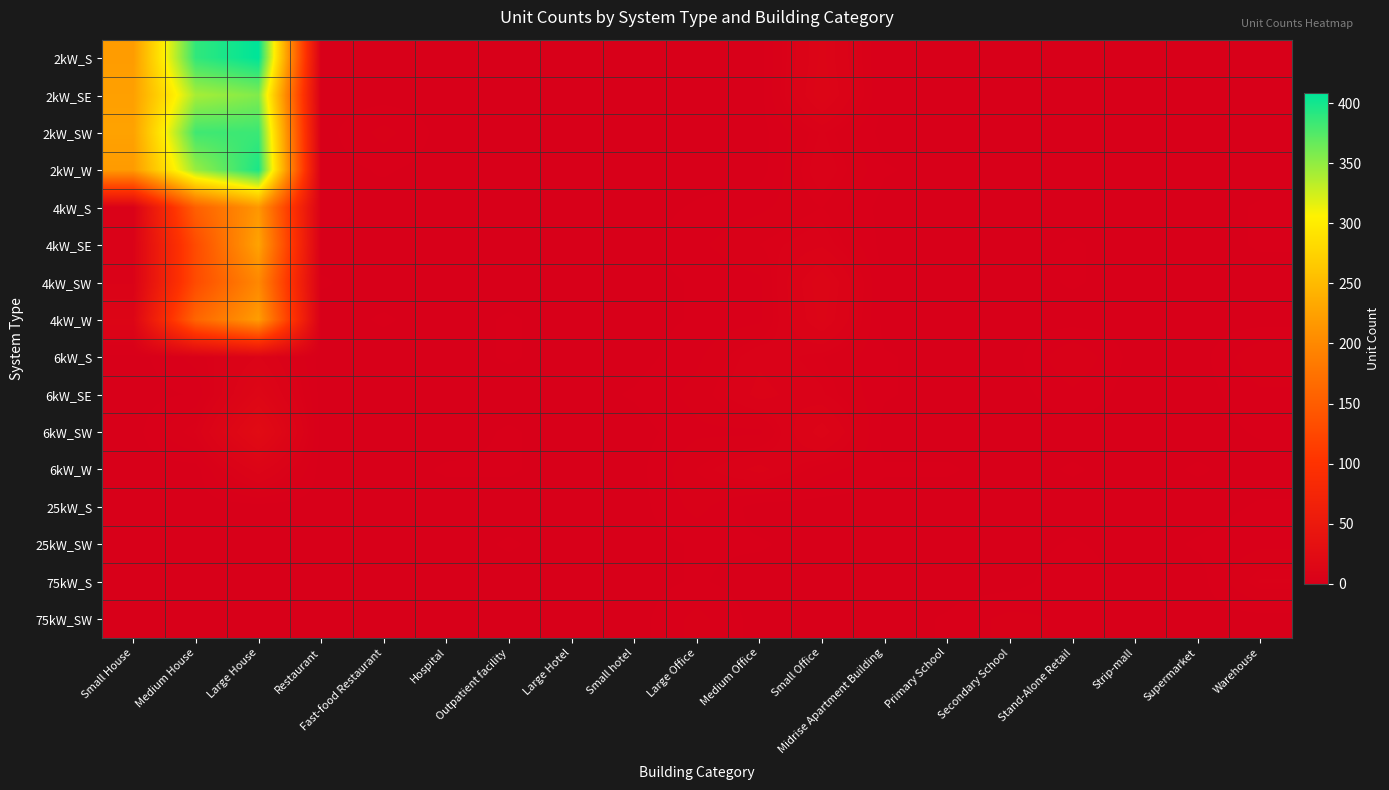

At which category is the sum across all series the highest?

Large House